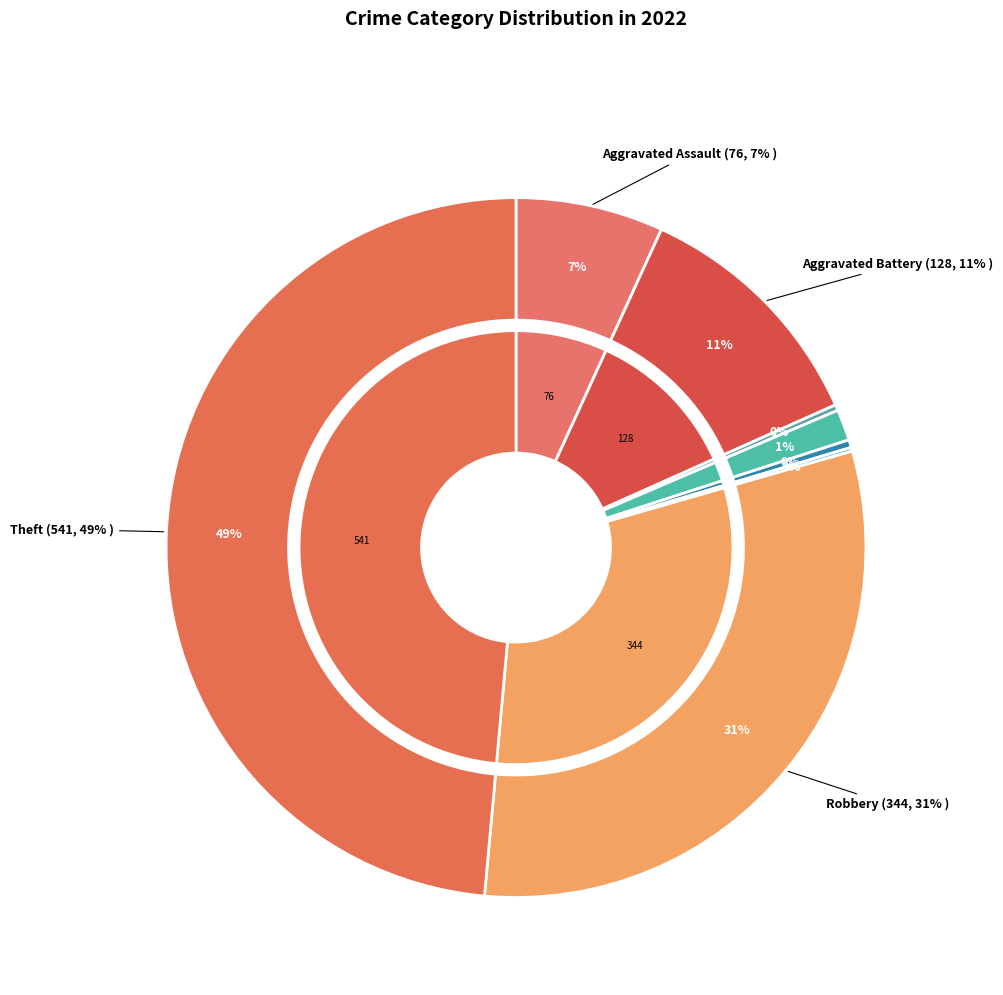

To the nearest percent, what portion does Criminal Sexual Assault represent?

1%